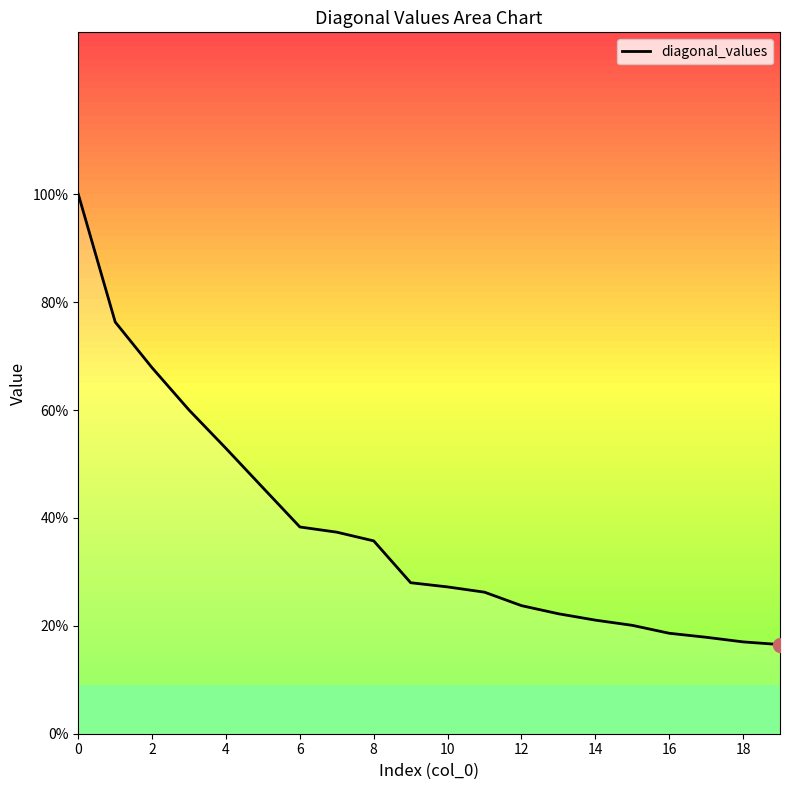

Which has a higher value, 16 or 18?

16